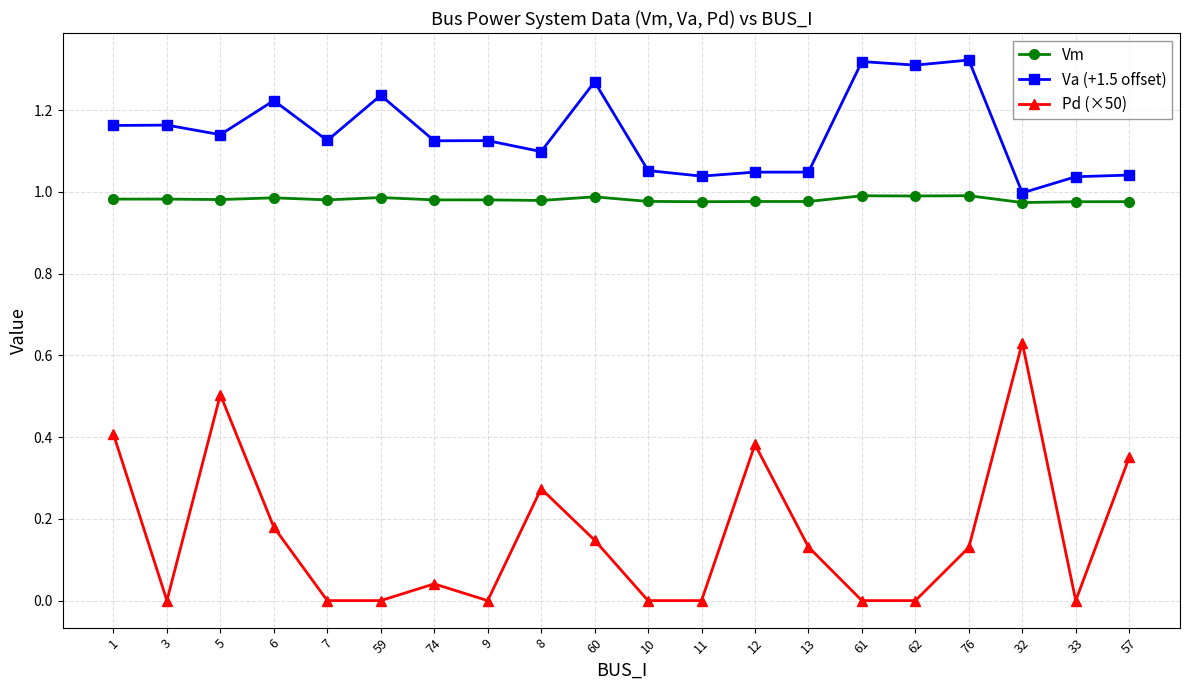

Rank the series at 61 from highest to lowest value.

Va (+1.5 offset), Vm, Pd (×50)